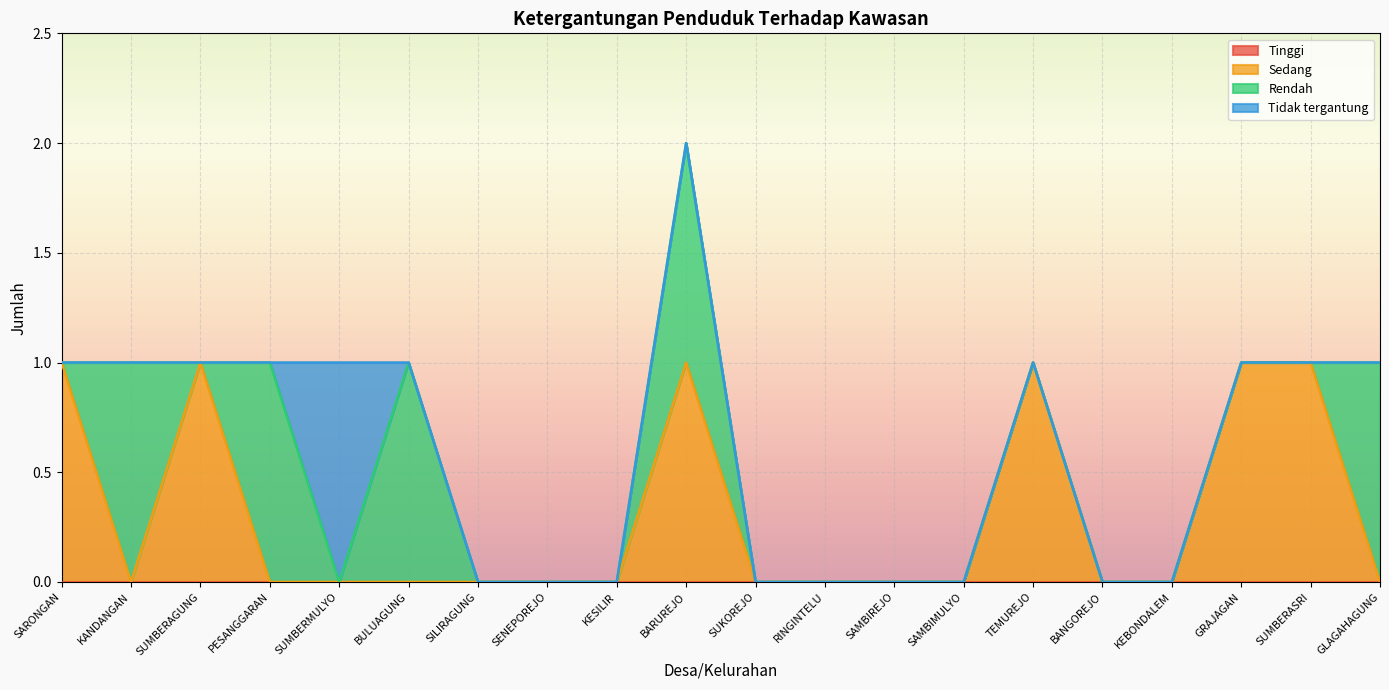

How many categories are shown in the chart?

20